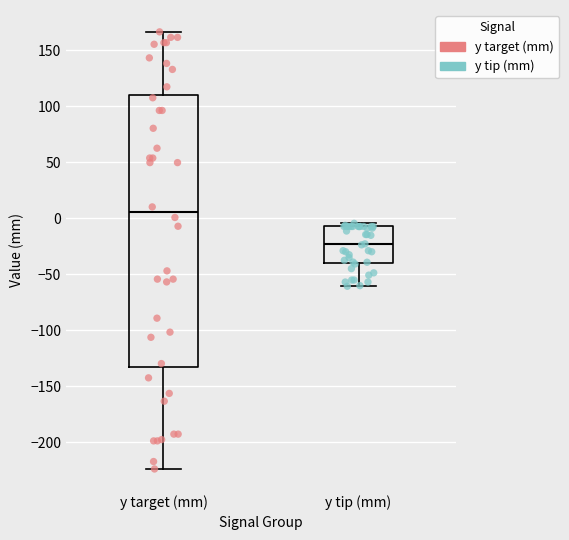

Reading left to right, transcribe this box plot: for each box, give where its median line is, the range the box spans, and where its two whiskers end, as read against the y-axis. The values are not printed on the chart, so give them approximately, as read against the axis.

y target (mm): median 5, box -135 to 110, whiskers -225 to 165
y tip (mm): median -25, box -40 to -5, whiskers -60 to -5 (just above the box's upper edge)